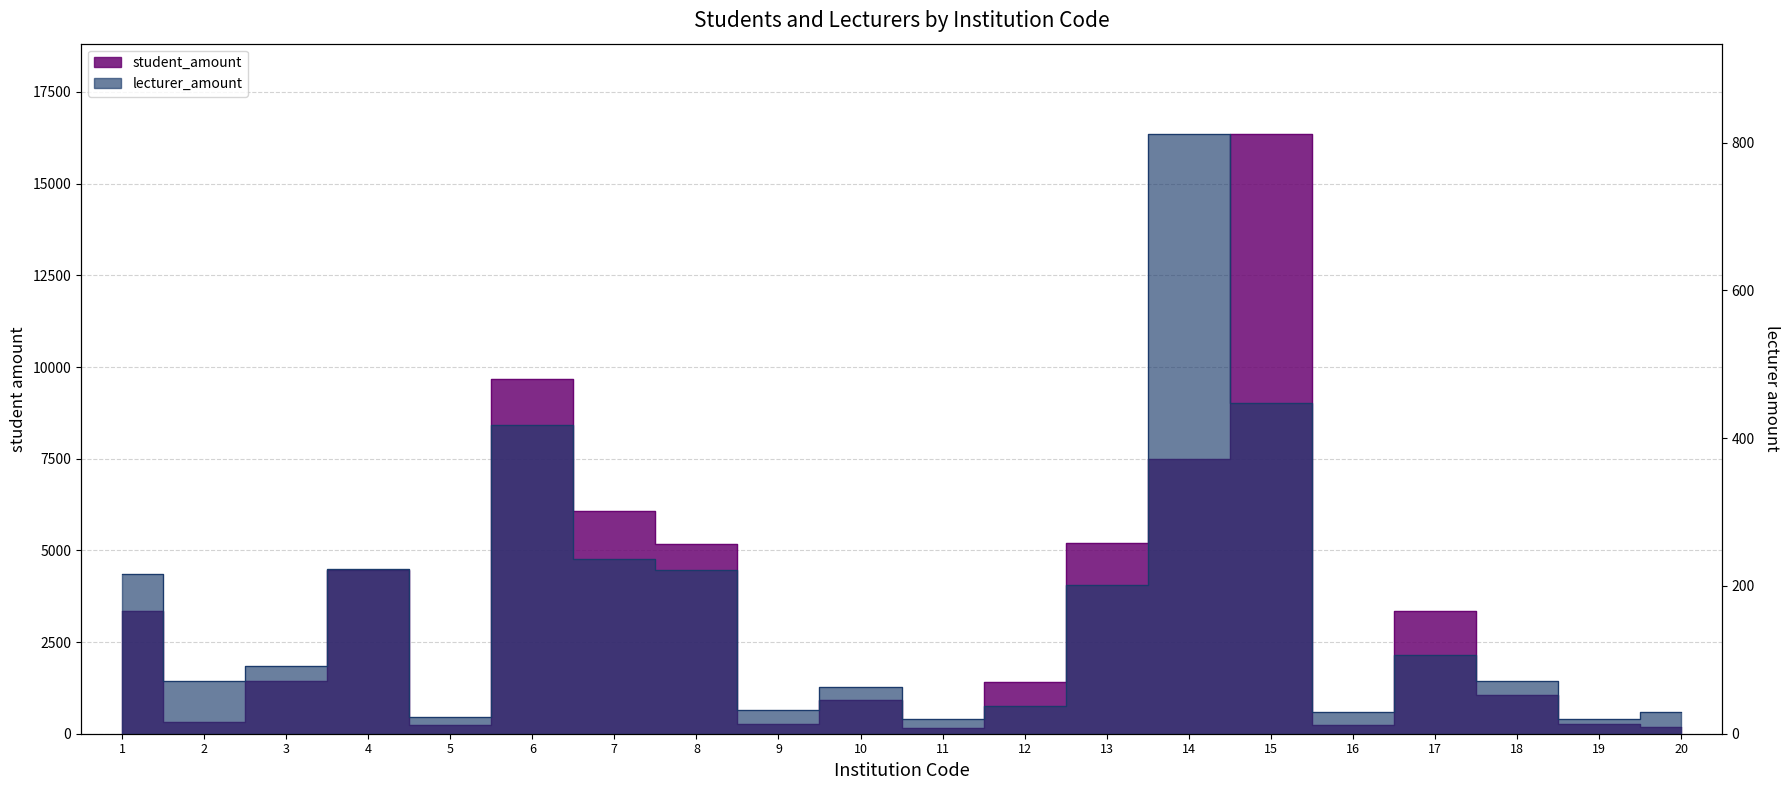

Rank the series by their average value, from lowest to highest.

lecturer_amount, student_amount